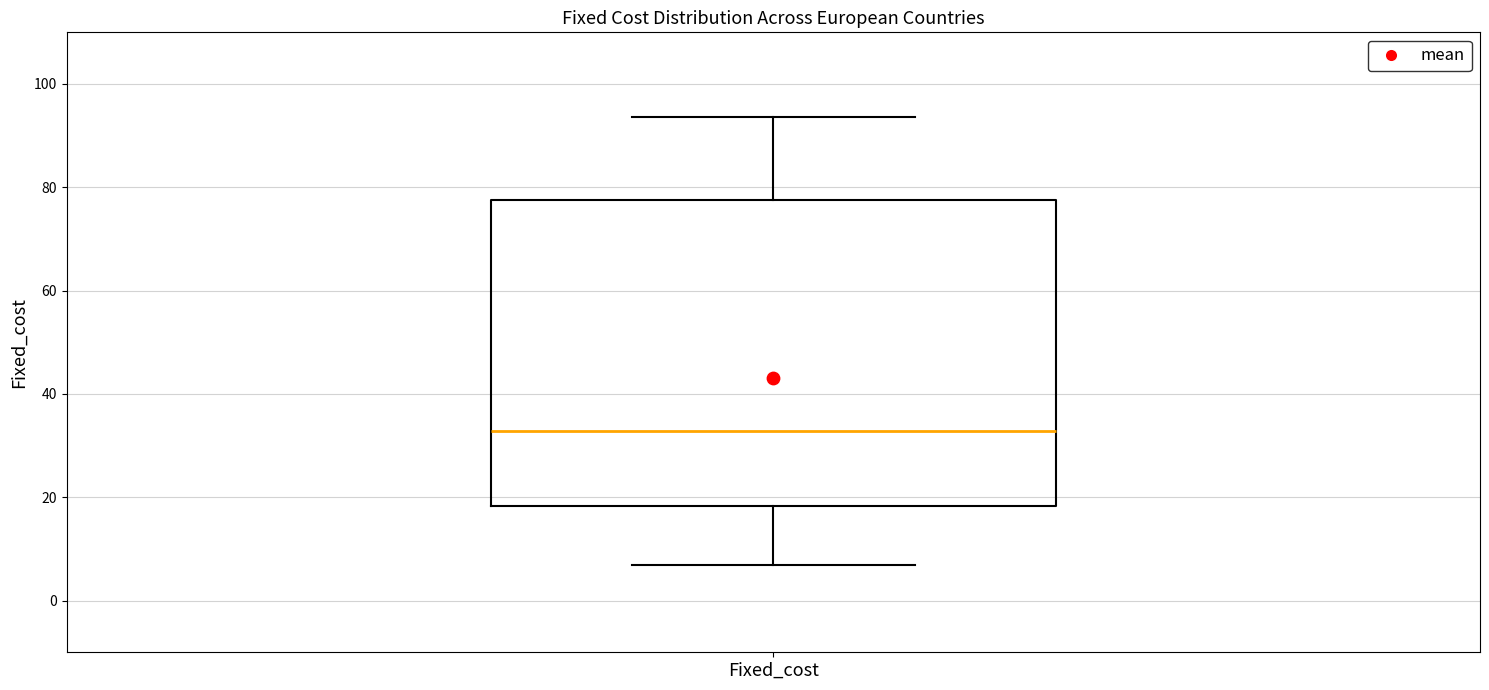

Read this box plot against the y-axis: the position of the median line, the range covered by the box, and the ends of both whiskers. The values are not printed on the chart, so give them approximately, as read against the axis.

median 32, box 18 to 78, whiskers 6 to 94